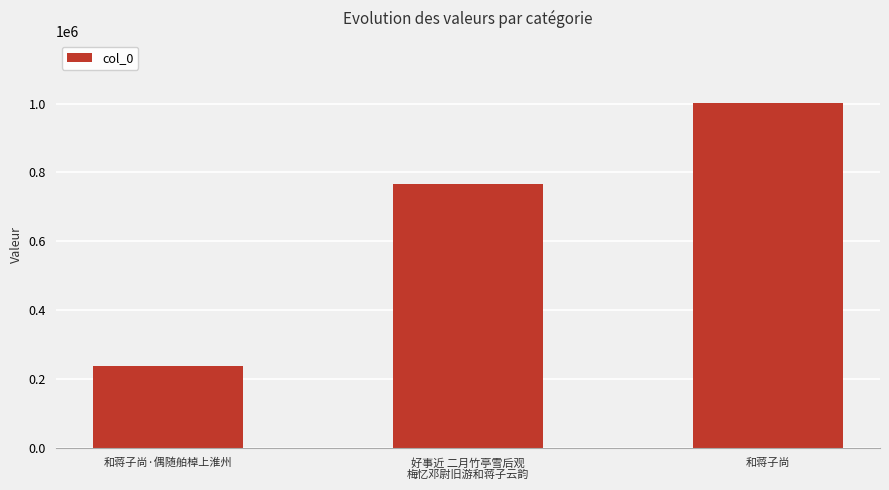

Rank the categories by value from highest to lowest.

和蒋子尚, 好事近 二月竹亭雪后观
梅忆邓尉旧游和蒋子云韵, 和蒋子尚·偶随舶棹上淮州